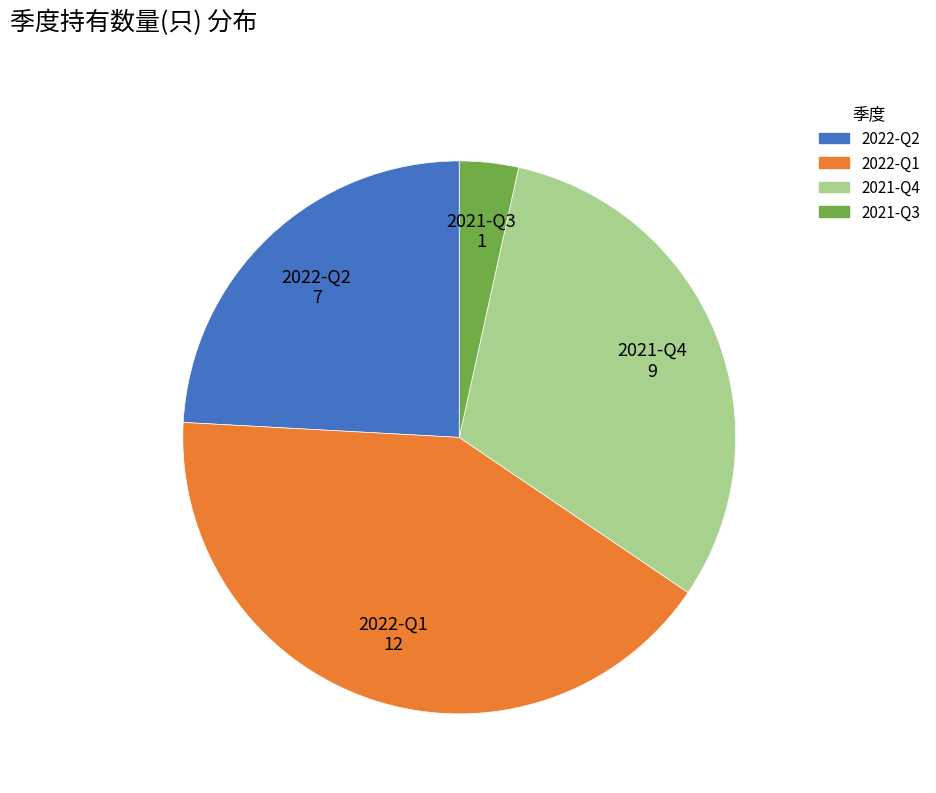

Rank the categories by value from lowest to highest.

2021-Q3, 2022-Q2, 2021-Q4, 2022-Q1